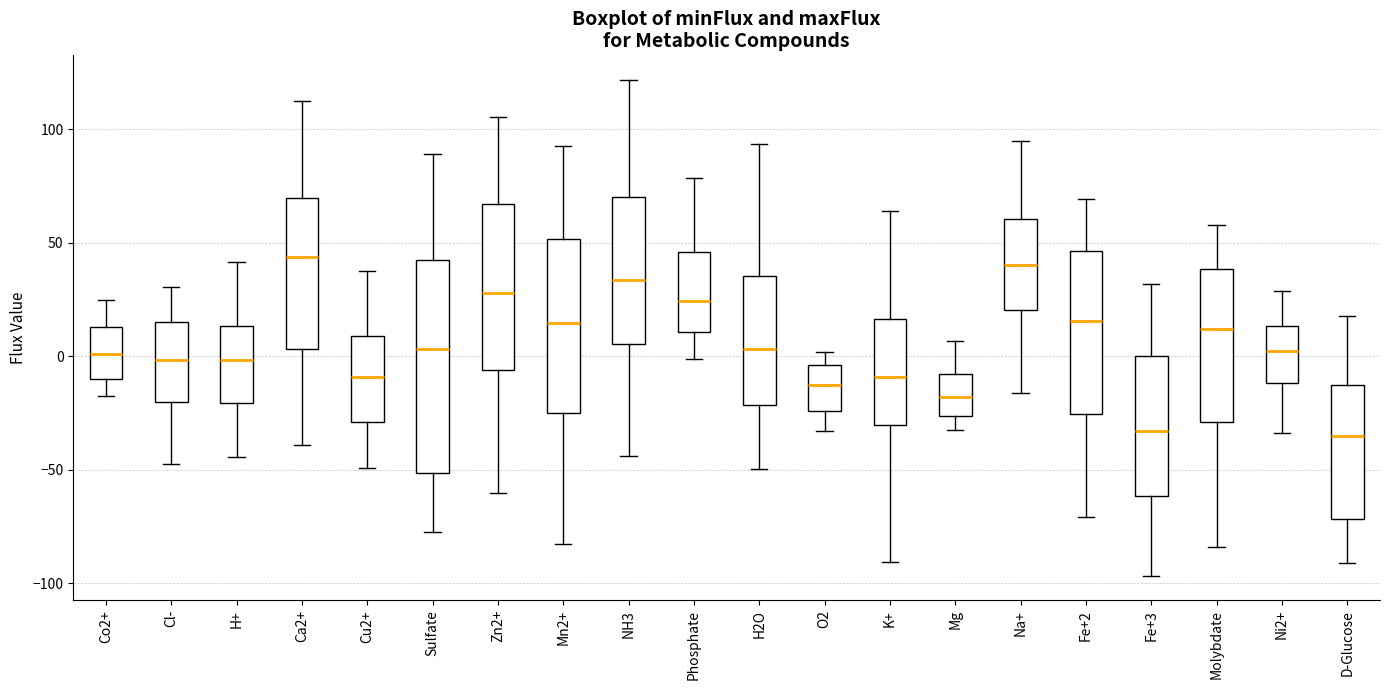

Reading left to right, read every box against the y-axis: the position of its median line, the range the box covers, and the ends of its whiskers. The values are not printed on the chart, so give them approximately, as read against the axis.

Co2+: median 0, box -10 to 15, whiskers -15 to 25
Cl-: median 0, box -20 to 15, whiskers -45 to 30
H+: median 0, box -20 to 15, whiskers -45 to 40
Ca2+: median 45, box 5 to 70, whiskers -40 to 110
Cu2+: median -10, box -30 to 10, whiskers -50 to 40
Sulfate: median 5, box -50 to 45, whiskers -80 to 90
Zn2+: median 30, box -5 to 65, whiskers -60 to 105
Mn2+: median 15, box -25 to 50, whiskers -85 to 95
NH3: median 35, box 5 to 70, whiskers -45 to 120
Phosphate: median 25, box 10 to 45, whiskers 0 to 80
H2O: median 5, box -20 to 35, whiskers -50 to 95
O2: median -15, box -25 to -5, whiskers -35 to 0
K+: median -10, box -30 to 15, whiskers -90 to 65
Mg: median -20, box -25 to -10, whiskers -35 to 5
Na+: median 40, box 20 to 60, whiskers -15 to 95
Fe+2: median 15, box -25 to 45, whiskers -70 to 70
Fe+3: median -35, box -60 to 0, whiskers -95 to 30
Molybdate: median 10, box -30 to 40, whiskers -85 to 60
Ni2+: median 0, box -10 to 15, whiskers -35 to 30
D-Glucose: median -35, box -70 to -15, whiskers -90 to 20